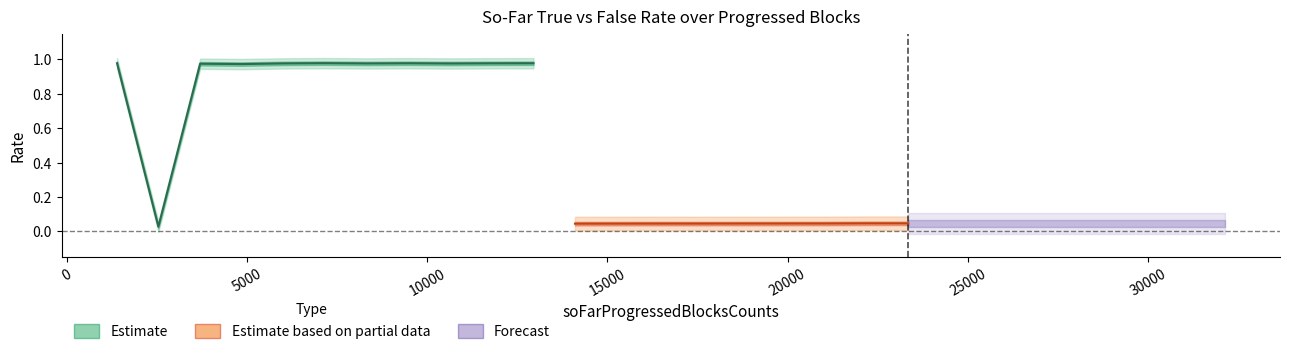

Rank the categories by soFarFalseRate value from lowest to highest.

5, 0, 10, 7, 9, 4, 6, 8, 2, 3, 19, 18, 17, 16, 15, 13, 14, 12, 11, 1